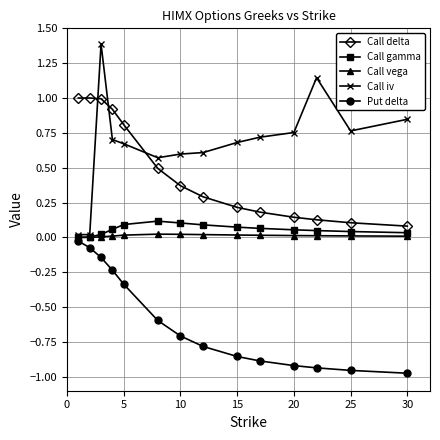

True or false: Call vega and Call delta intersect in this chart.

False